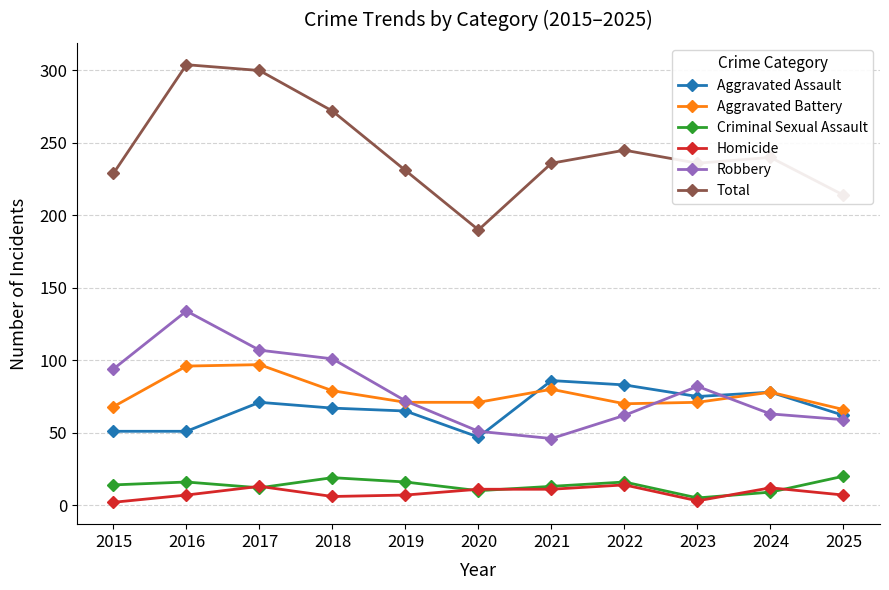

At which label does Aggravated Assault reach its peak?

2021